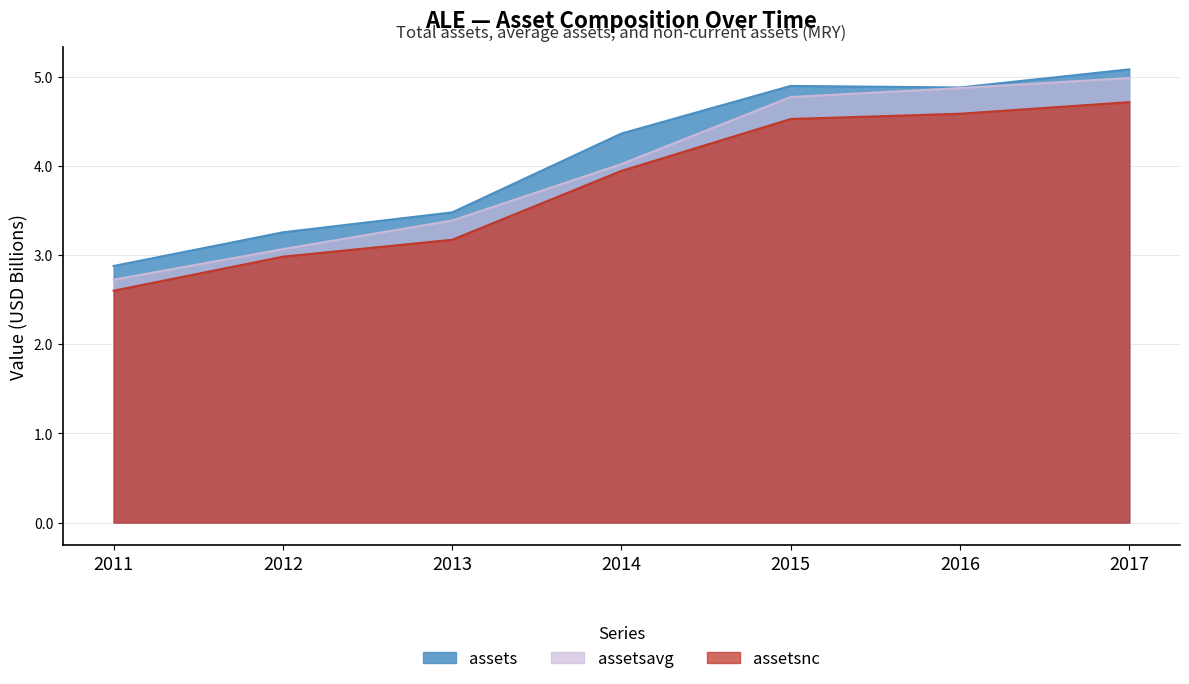

What is the total value across all series at 2014?

12.3